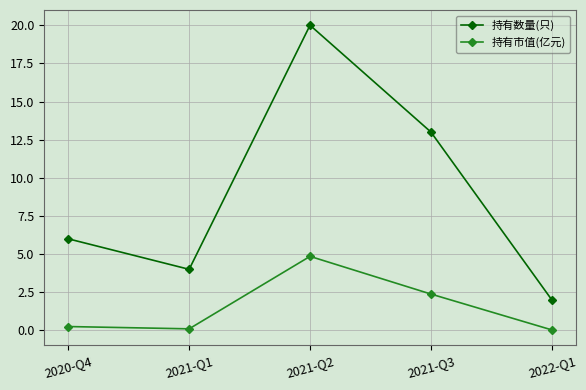

How many series are shown in this chart?

2